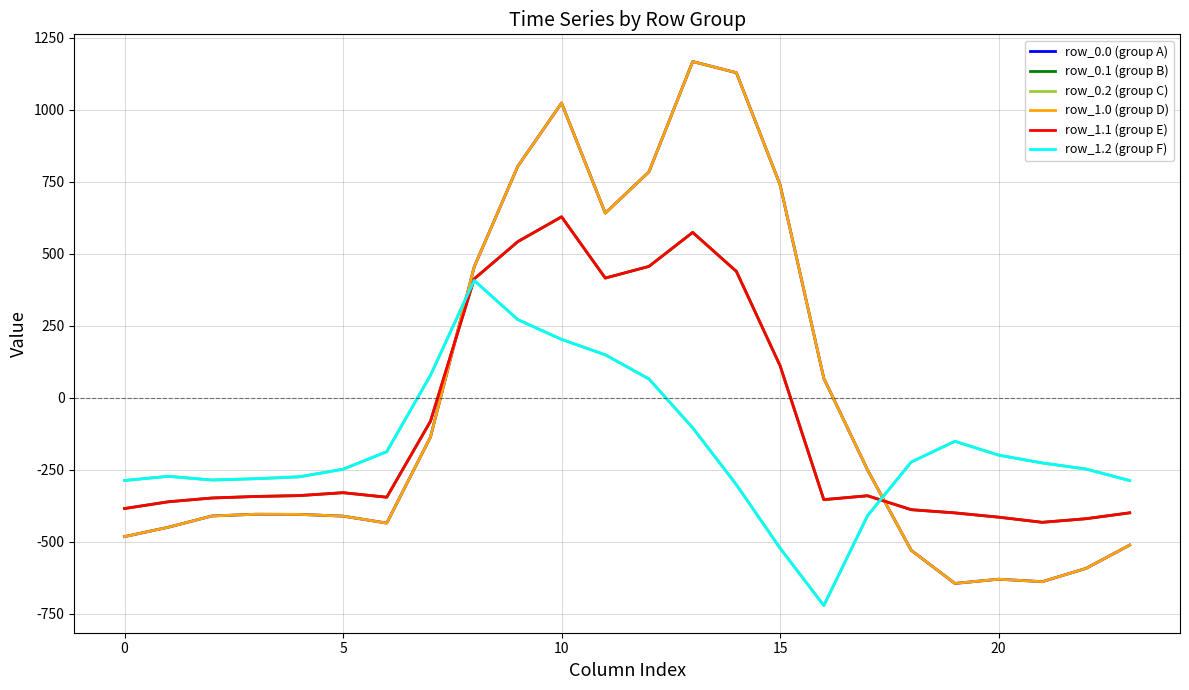

What is the lowest value of the row_1.0 (group D) series?

-644.5